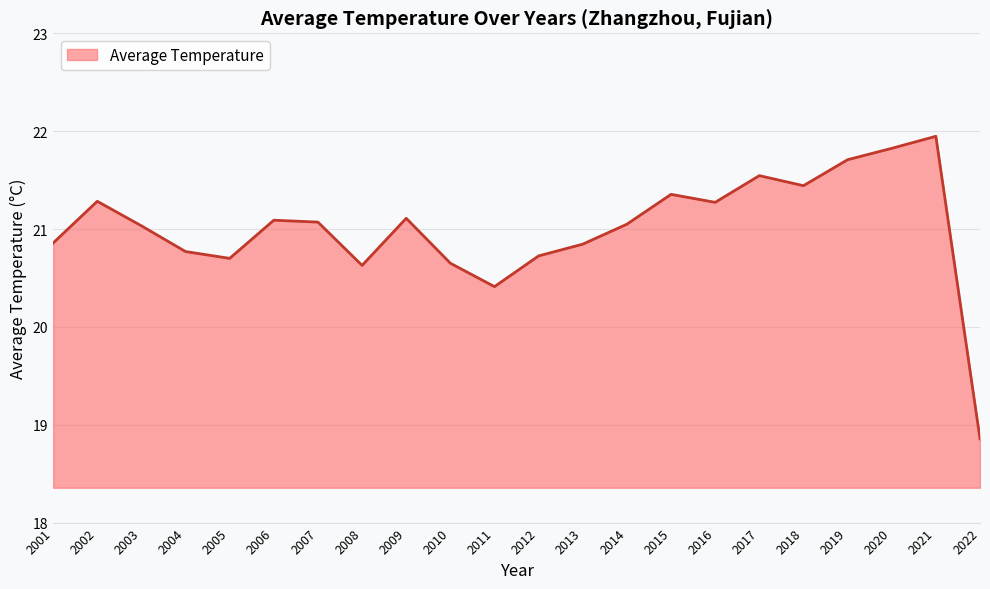

What is the difference between the maximum and minimum values?

3.1